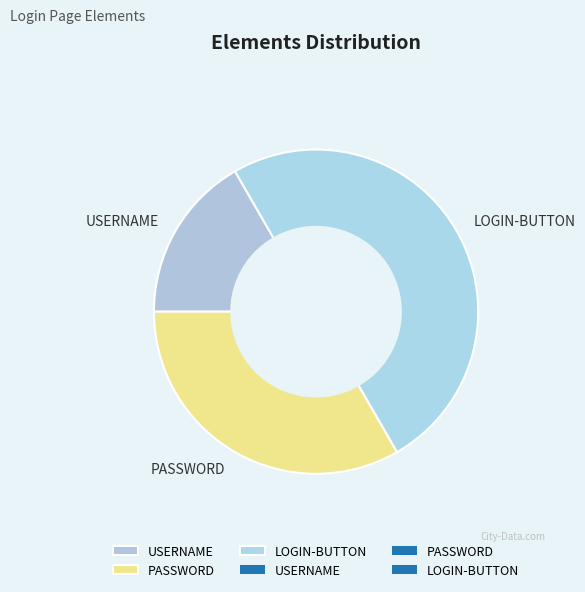

Approximately how many times larger is the value at PASSWORD compared to USERNAME?

2.0